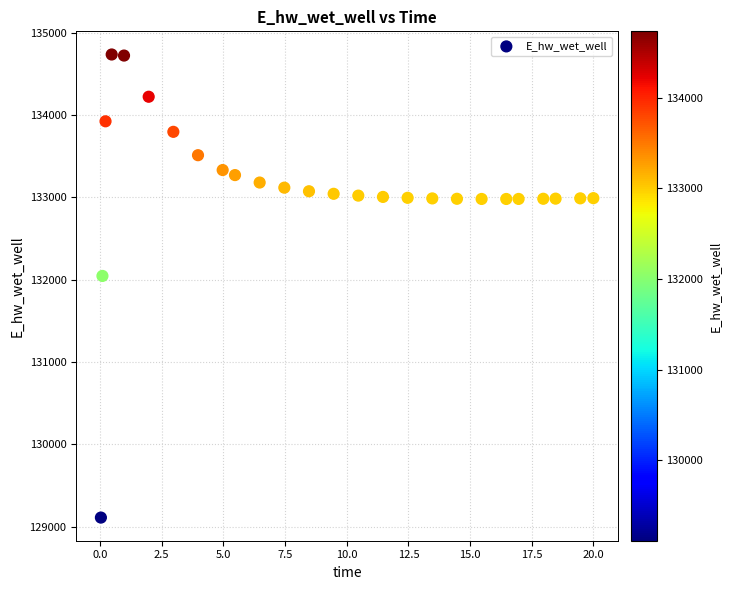

What is the range of X values (max minus min)?

20.0